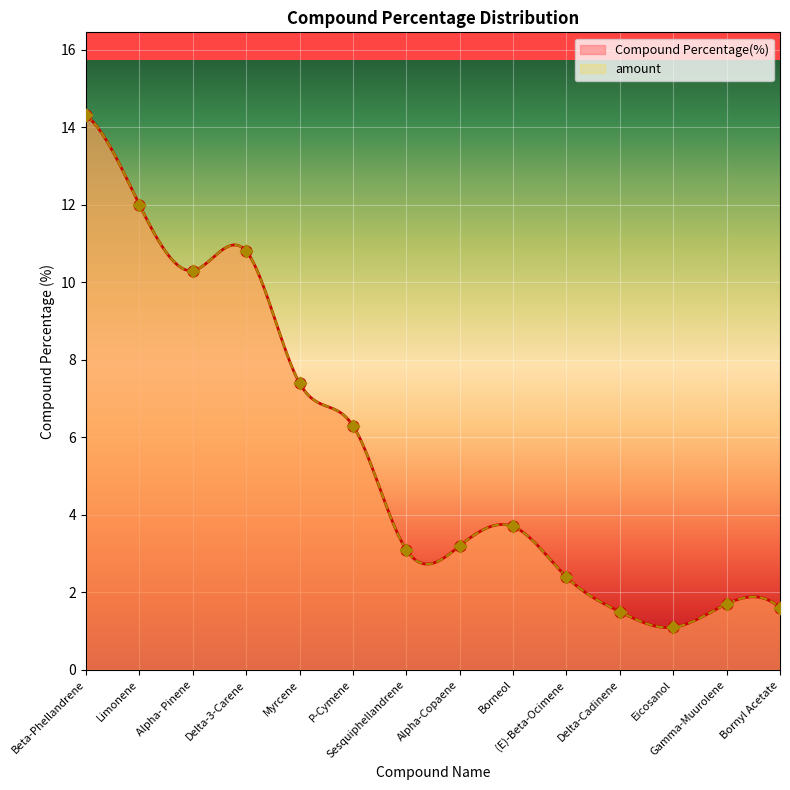

Which series contains the lowest Y value?

Compound Percentage